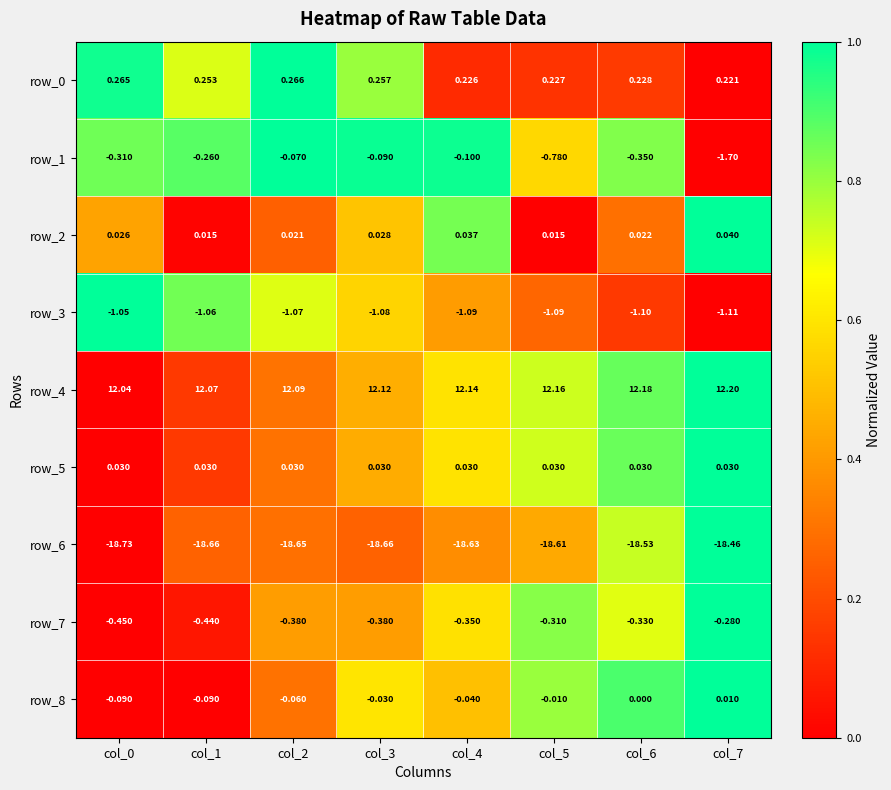

Is the value of row_7 at col_4 greater than the value of row_2 at col_7?

No